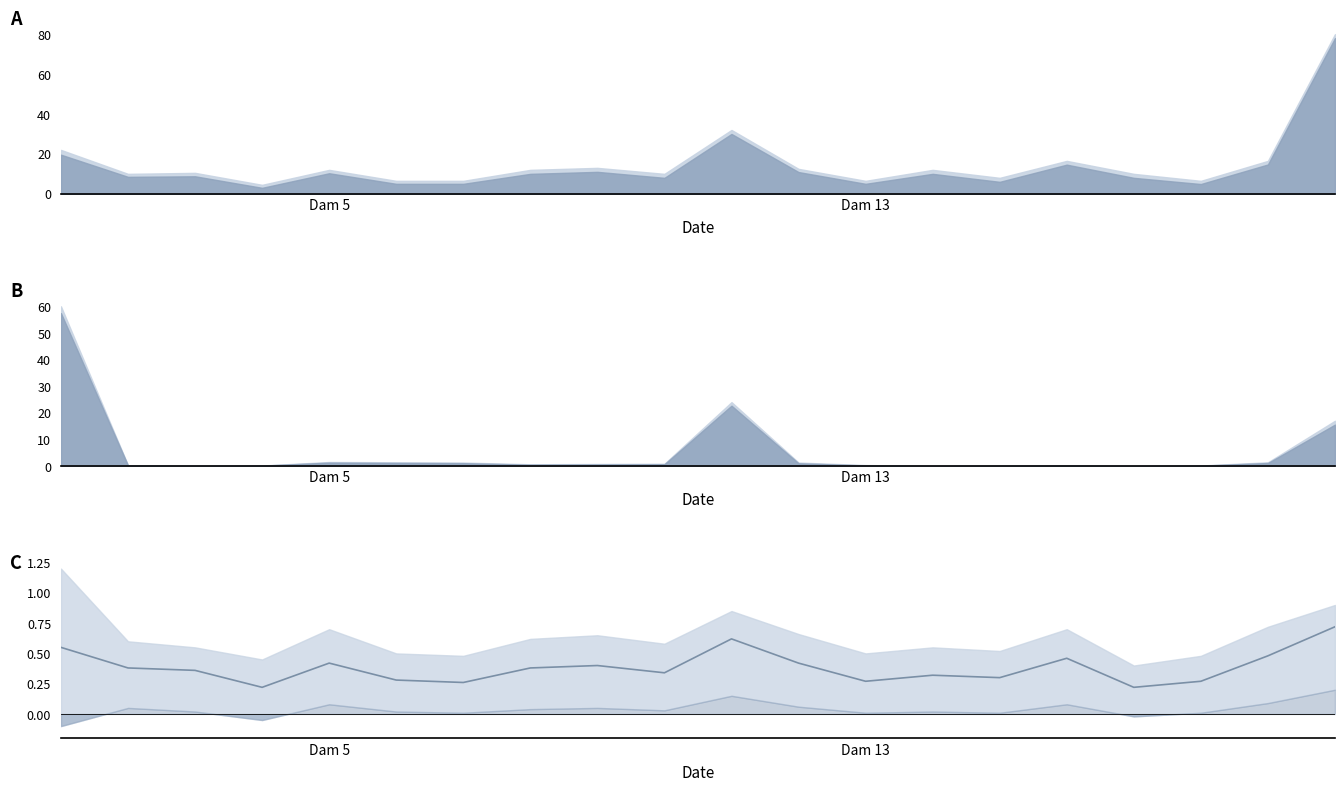

What position from the right is 15?

5